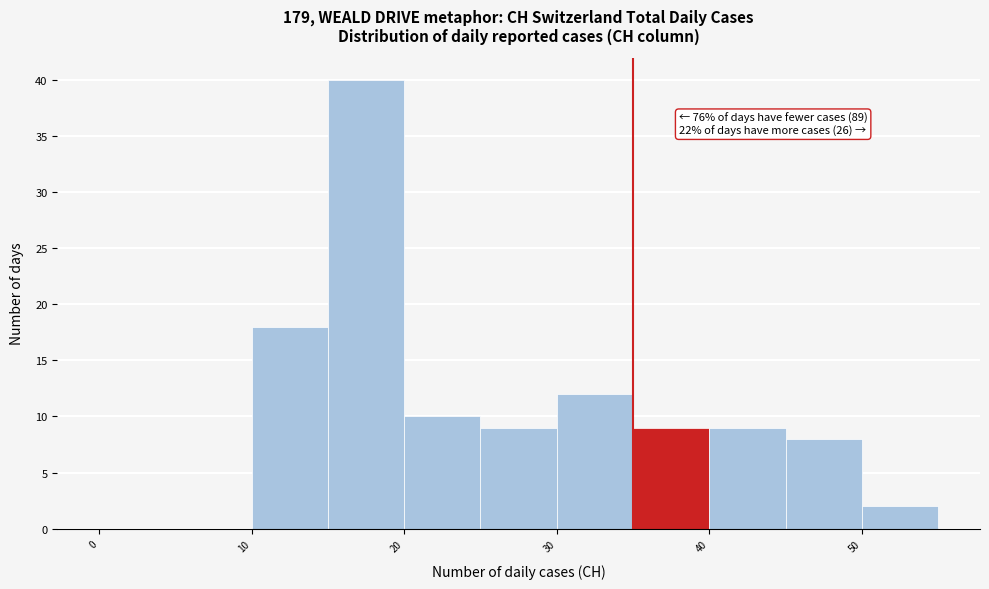

Which range on the x-axis has the tallest bar?

15 to 20